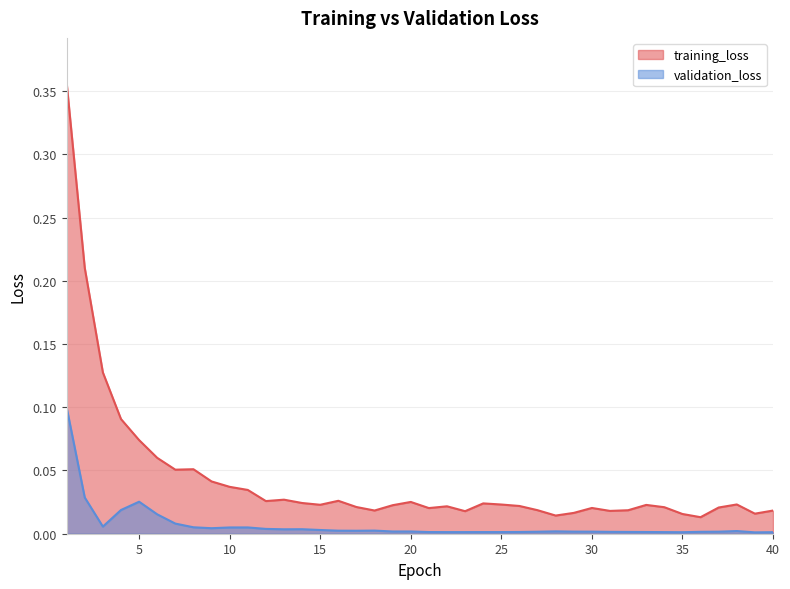

Reading left to right, list all the values displayed in this chart.

training_loss: 0.4	0.2	0.1	0.1	0.1	0.1	0.1	0.1	0.0	0.0	0.0	0.0	0.0	0.0	0.0	0.0	0.0	0.0	0.0	0.0	0.0	0.0	0.0	0.0	0.0	0.0	0.0	0.0	0.0	0.0	0.0	0.0	0.0	0.0	0.0	0.0	0.0	0.0	0.0	0.0
validation_loss: 0.1	0.0	0.0	0.0	0.0	0.0	0.0	0.0	0.0	0.0	0.0	0.0	0.0	0.0	0.0	0.0	0.0	0.0	0.0	0.0	0.0	0.0	0.0	0.0	0.0	0.0	0.0	0.0	0.0	0.0	0.0	0.0	0.0	0.0	0.0	0.0	0.0	0.0	0.0	0.0